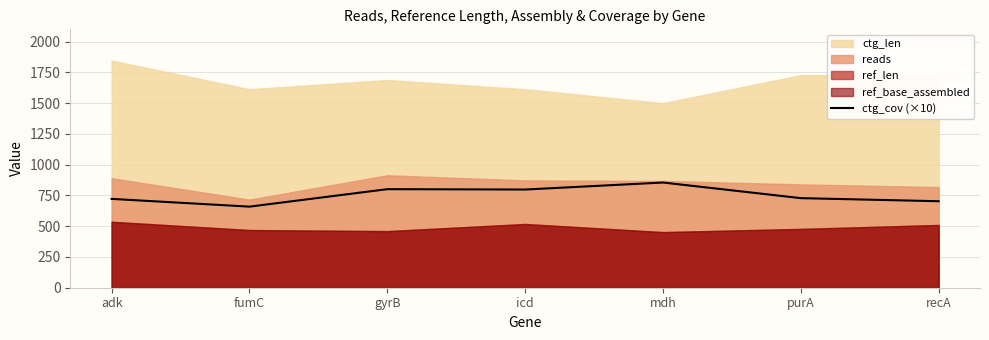

At which label is the value closest to 757?

purA